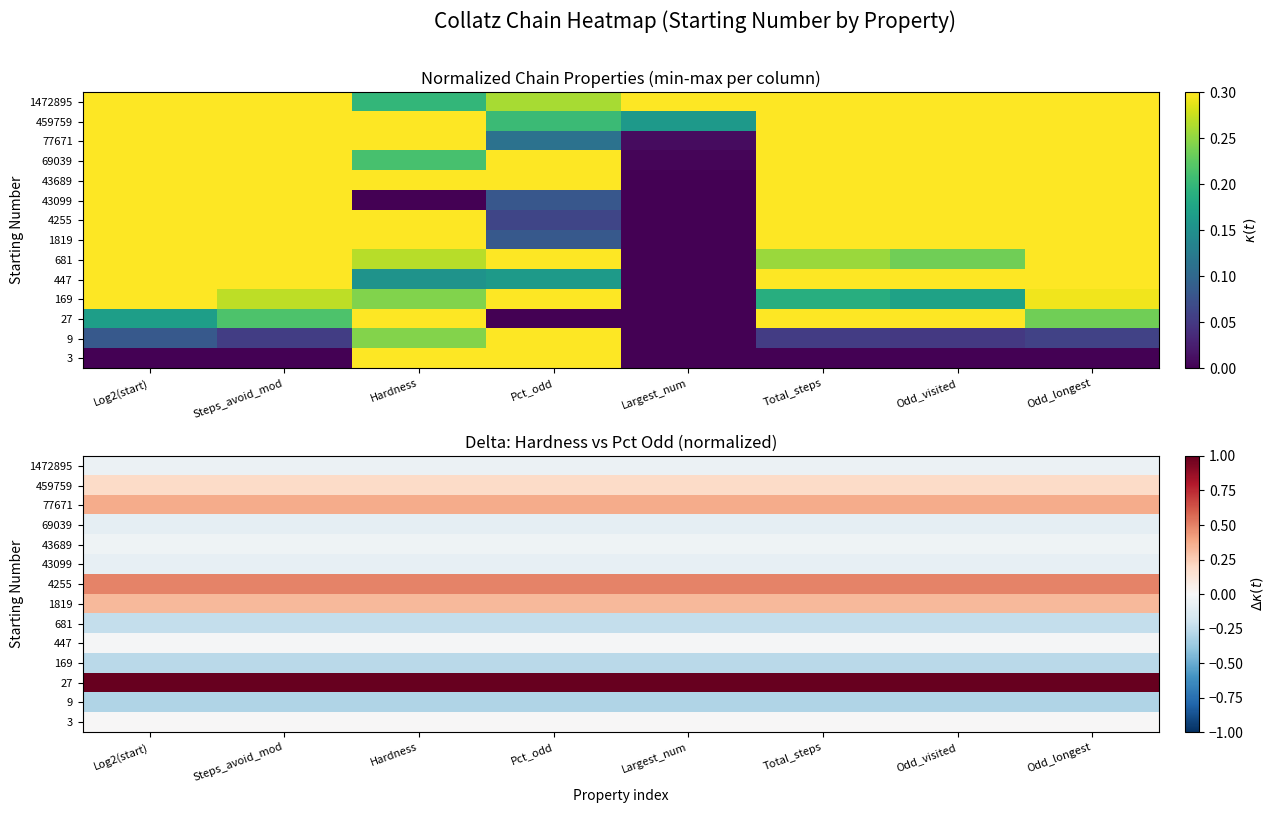

How many distinct data groups are displayed?

14